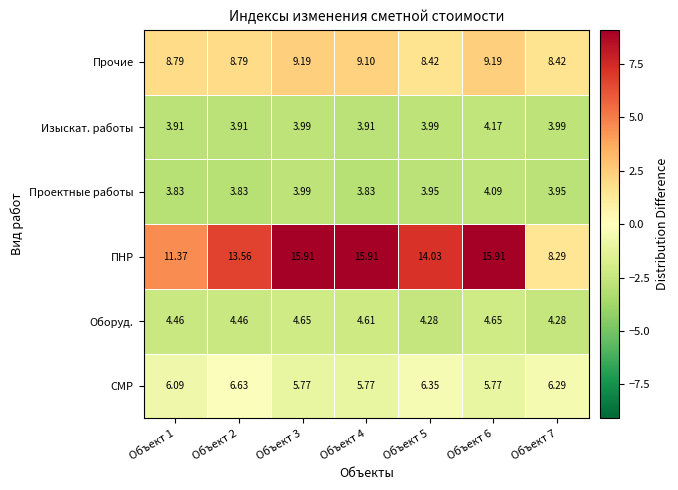

Which series has the largest total across all categories?

ПНР